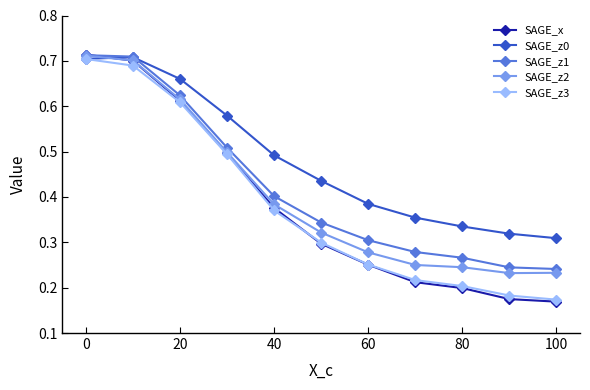

How many SAGE_x values are between 0 and 1?

11